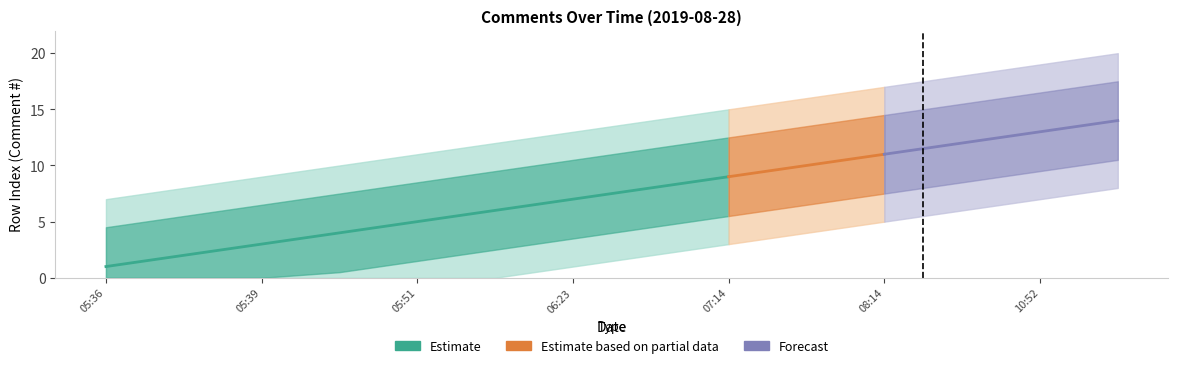

Rank the categories by Row Index value from lowest to highest.

2019-08-28 05:36, 2019-08-28 05:37, 2019-08-28 05:39, 2019-08-28 05:40, 2019-08-28 05:51, 2019-08-28 06:08, 2019-08-28 06:23, 2019-08-28 06:36, 2019-08-28 07:14, 2019-08-28 08:13, 2019-08-28 08:14, 2019-08-28 09:13, 2019-08-28 10:52, 2019-08-28 17:14